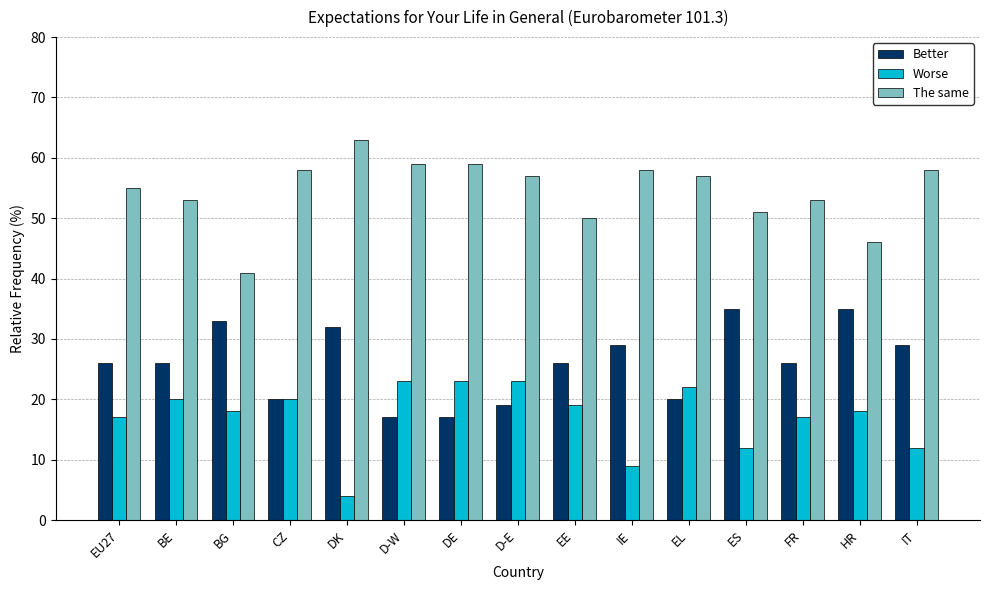

True or false: Better has a value of 24.2 at DE.

False